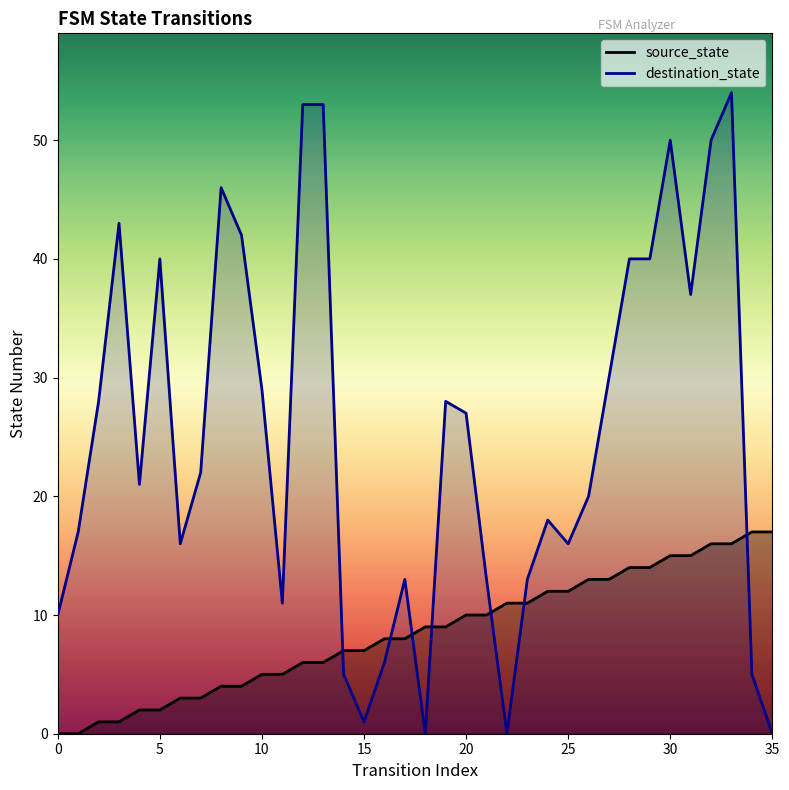

The value of source_state at 29 is 14. True or false?

True